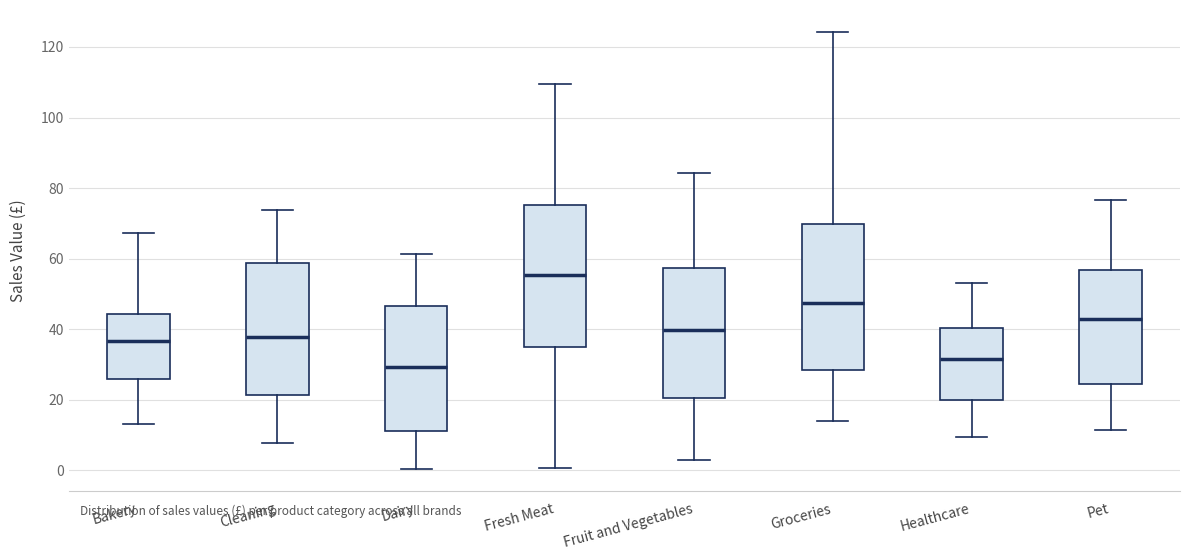

Reading left to right, transcribe this box plot: for each box, give where its median line is, the range the box spans, and where its two whiskers end, as read against the y-axis. The values are not printed on the chart, so give them approximately, as read against the axis.

Bakery: median 36, box 26 to 44, whiskers 14 to 68
Cleaning: median 38, box 22 to 58, whiskers 8 to 74
Dairy: median 30, box 12 to 46, whiskers 0 to 62
Fresh Meat: median 56, box 36 to 76, whiskers 0 to 110
Fruit and Vegetables: median 40, box 20 to 58, whiskers 2 to 84
Groceries: median 48, box 28 to 70, whiskers 14 to 124
Healthcare: median 32, box 20 to 40, whiskers 10 to 54
Pet: median 42, box 24 to 56, whiskers 12 to 76